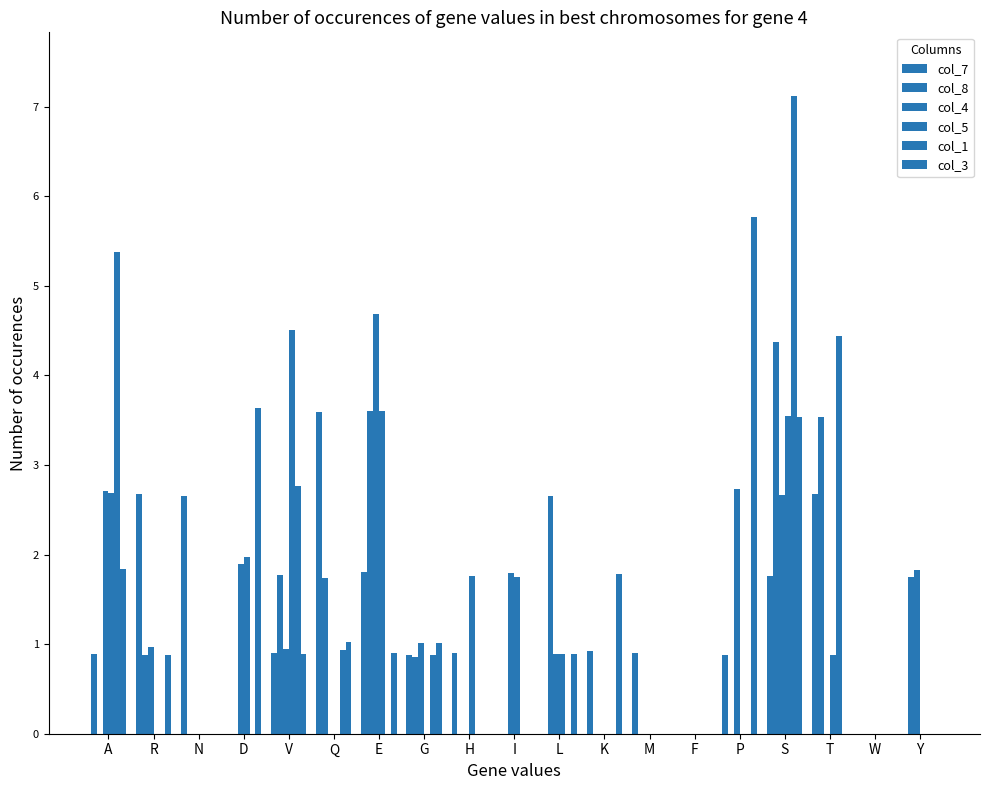

Are the bars horizontal?

No